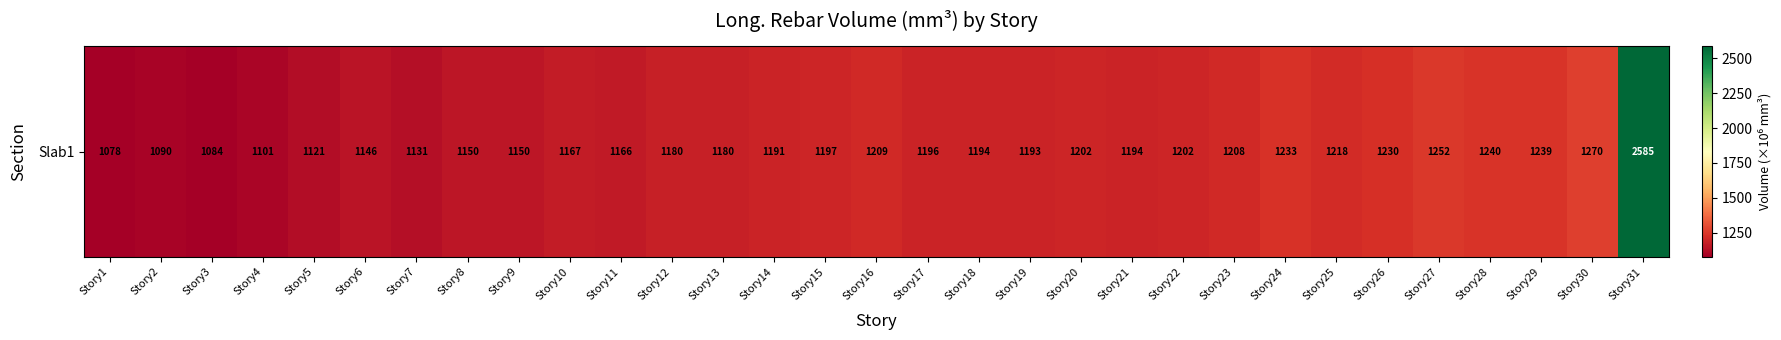

Is it true that the value at Story23 is 1640.3?

False